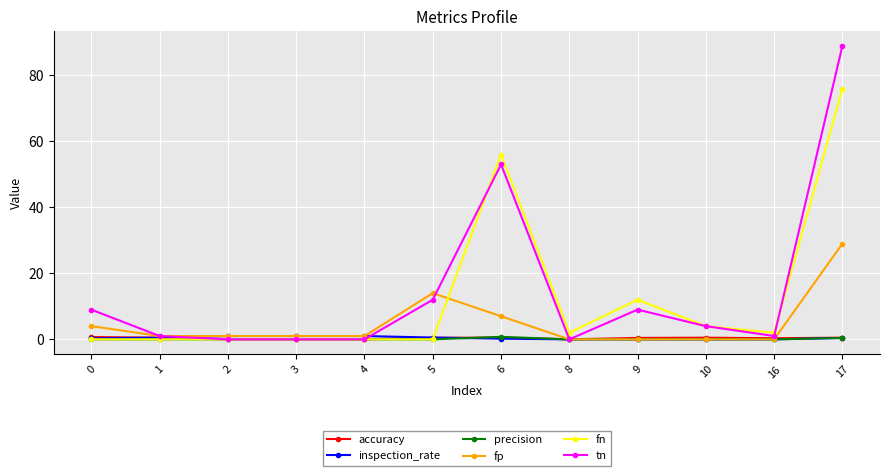

How many data points does each series have?

12